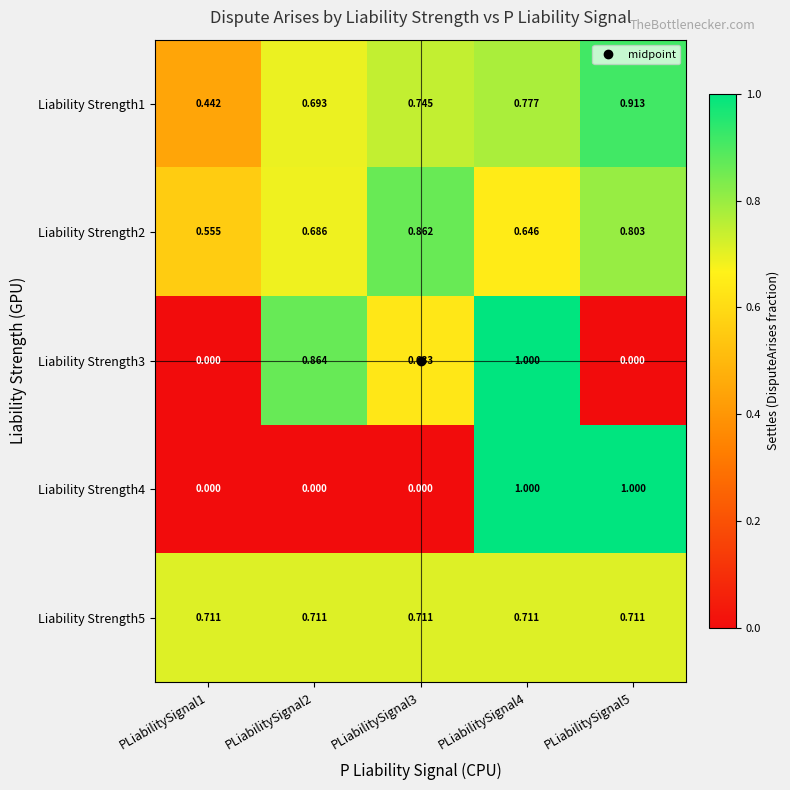

Is the value of Liability Strength2 at PLiabilitySignal3 greater than the value of Liability Strength3 at PLiabilitySignal5?

Yes